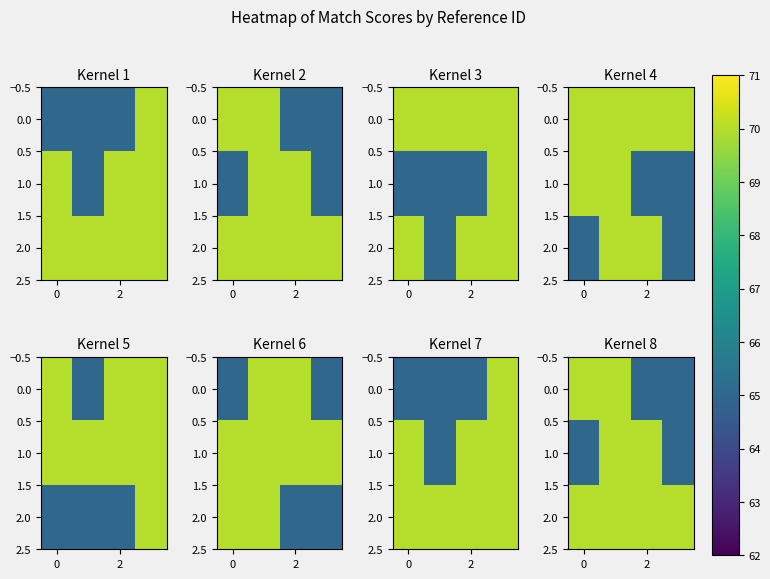

What is the greatest value displayed?

70